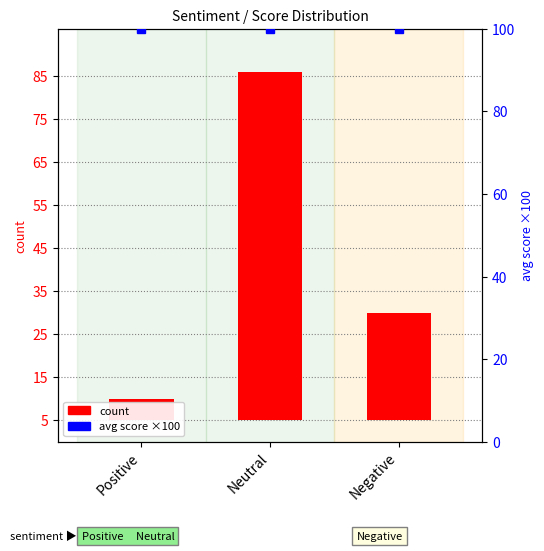

Which series has the largest total across all categories?

avg score (×100)